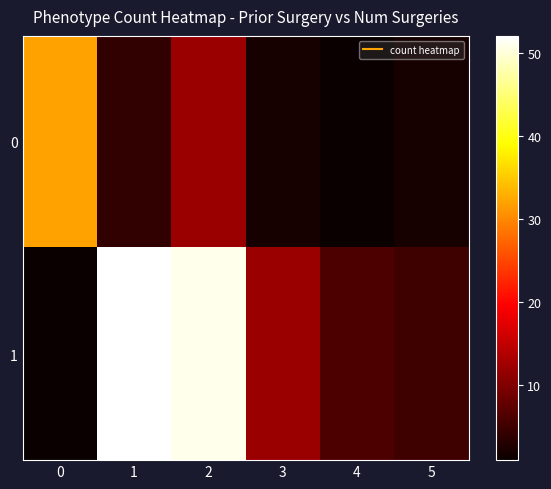

List the series in order of their peak value, highest first.

1, 0